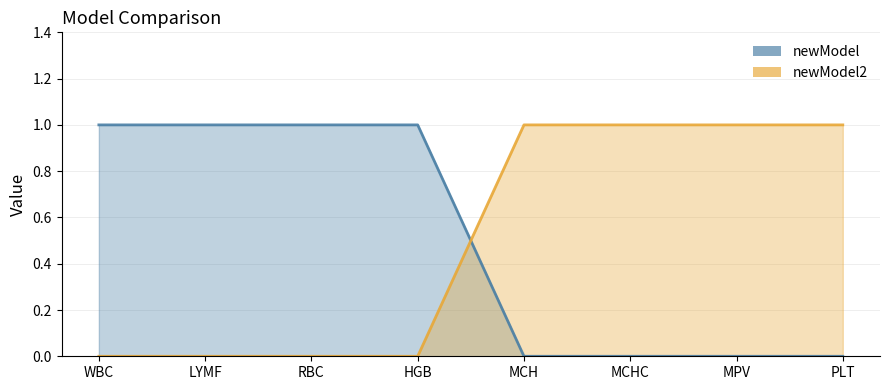

At WBC, list the series in order from smallest to largest.

newModel2 line, newModel line